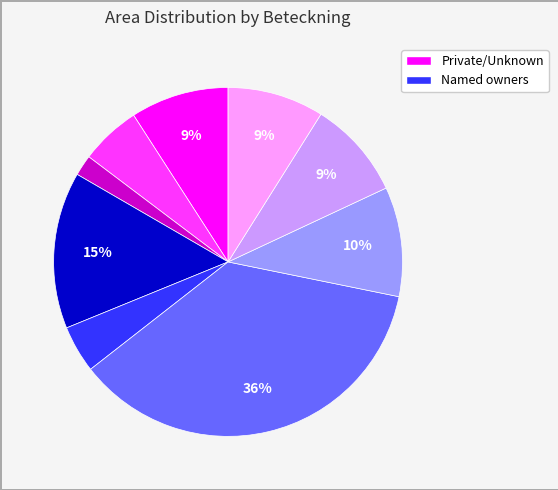

To the nearest percent, what is the average slice percentage?

11%